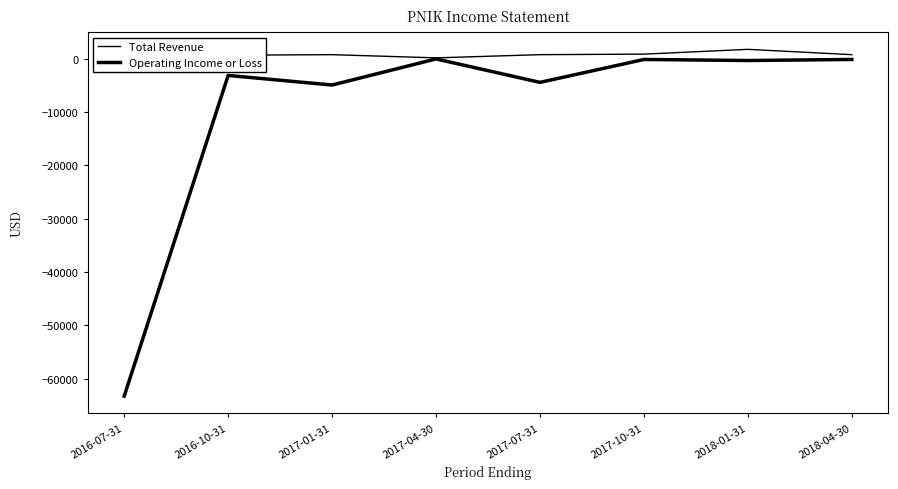

Which series has the largest total across all categories?

Total Revenue